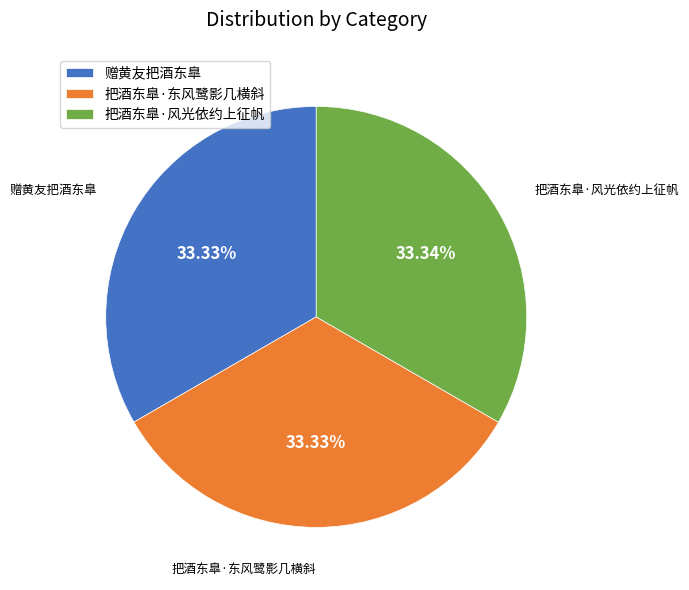

To the nearest percent, what is the combined percentage of 赠黄友把酒东臯 and 把酒东臯·风光依约上征帆?

67%